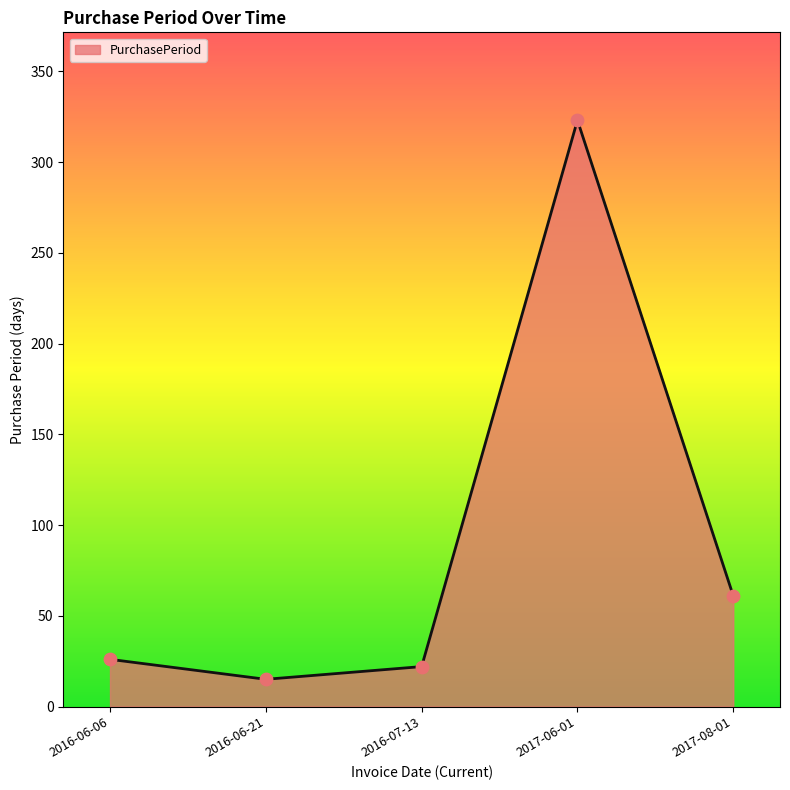

Which has a higher value, 2016-07-13 or 2017-06-01?

2017-06-01